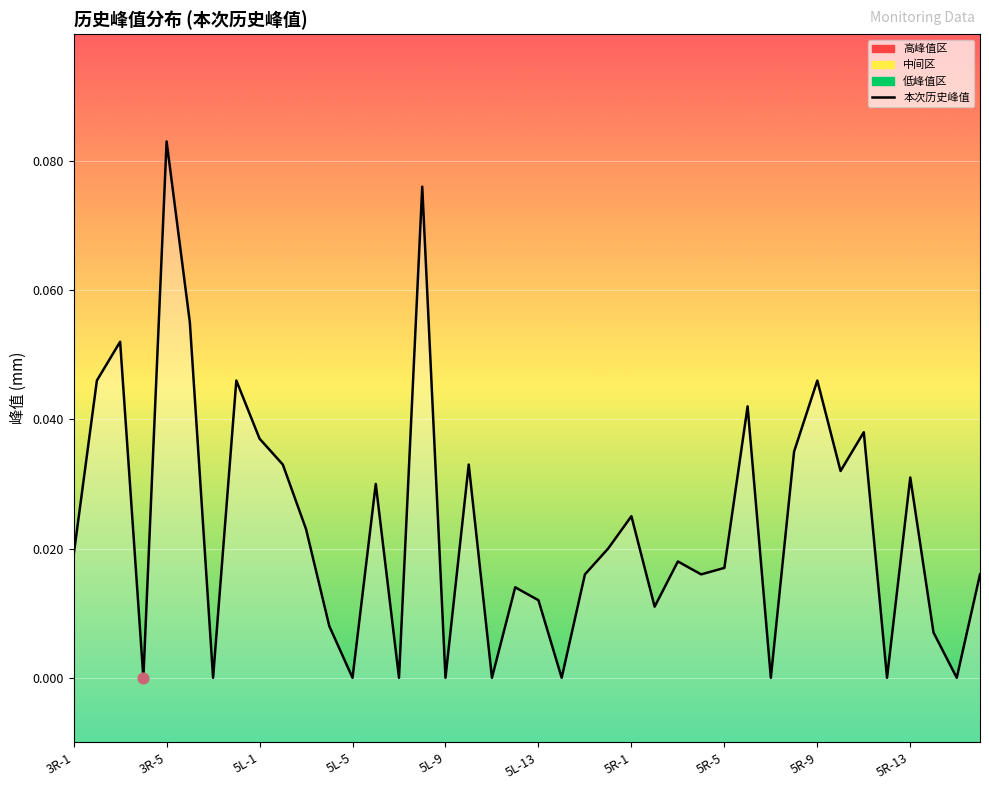

Between 5R-2 and 5L-2, which is larger?

5L-2